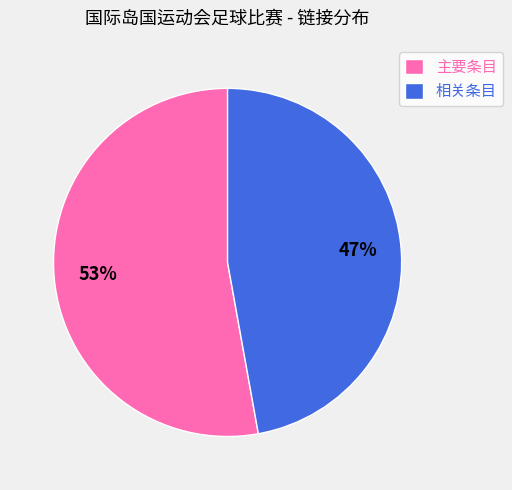

Between 主要条目 and 相关条目, which is larger?

主要条目